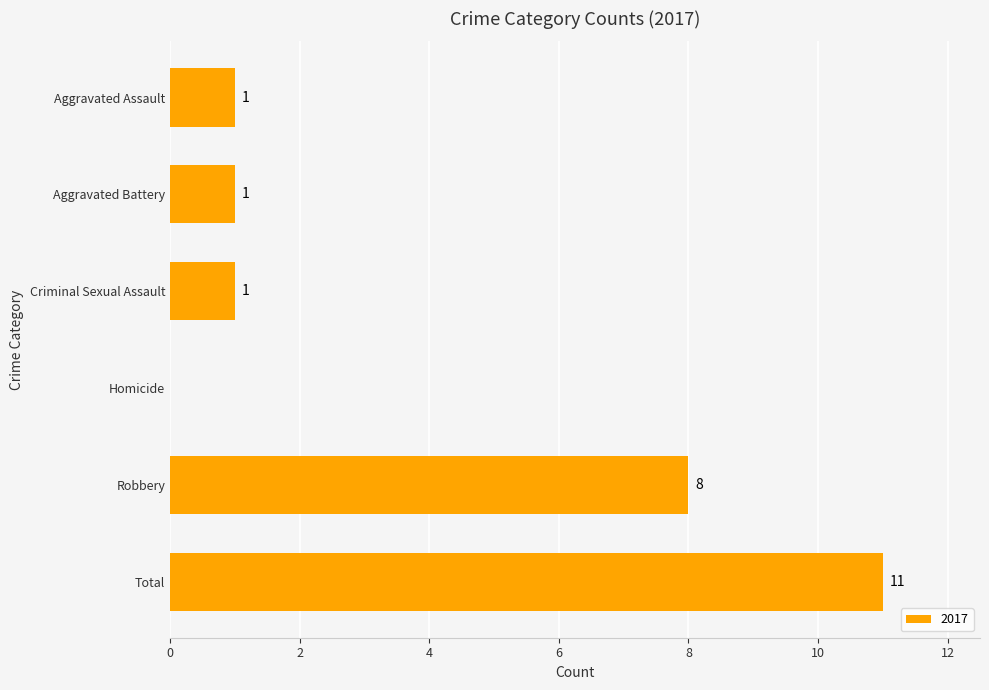

Where is the data nearest to the value 5?

Robbery